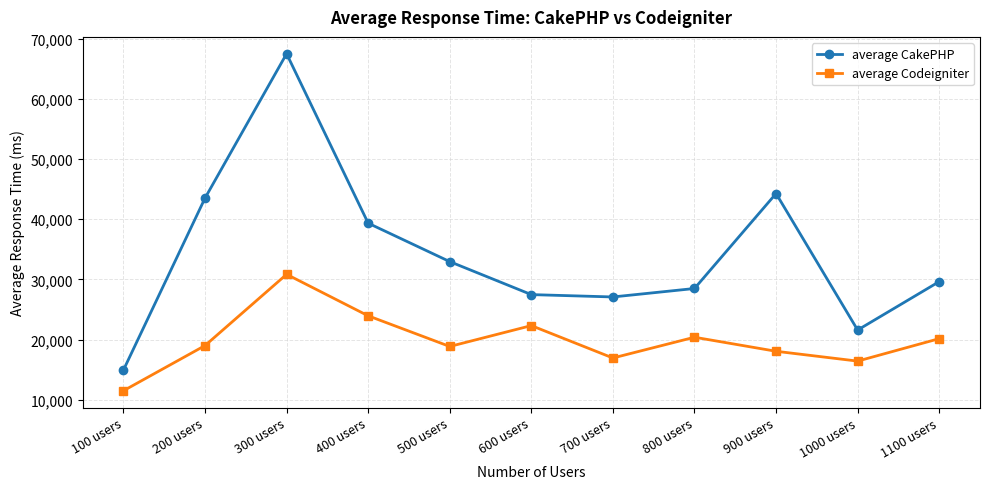

Which series has the widest spread of values?

average CakePHP